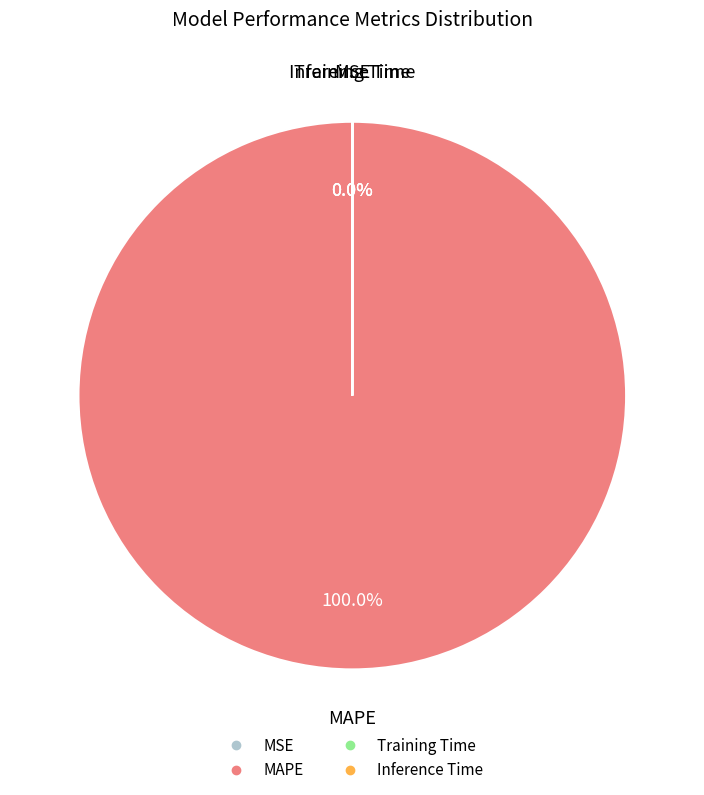

True or false: MAPE accounts for 99% of the total.

False